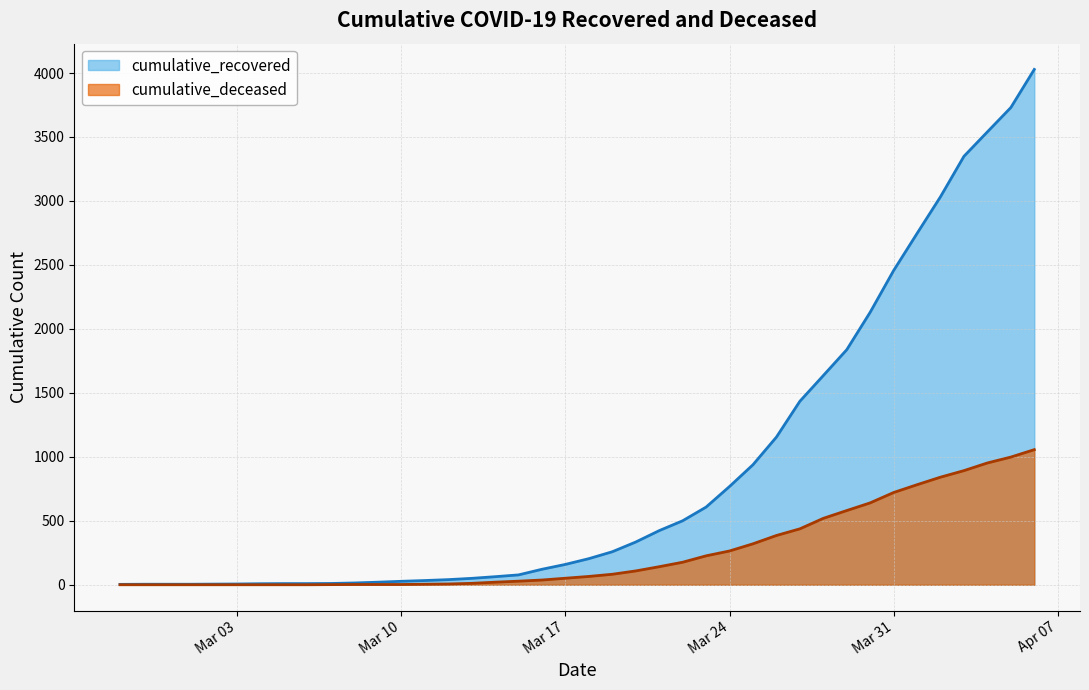

Which series has the largest range (max minus min)?

cumulative_recovered